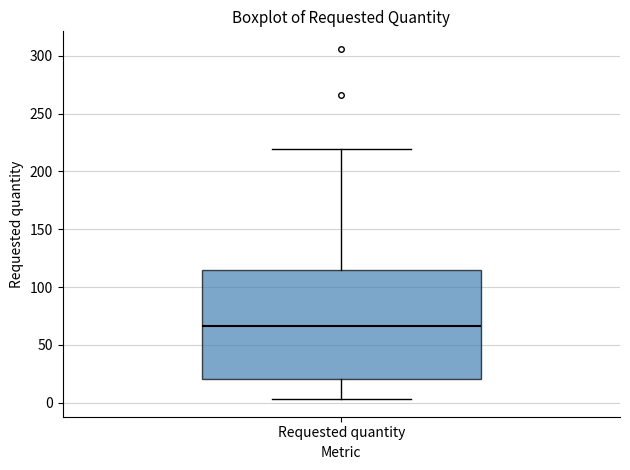

Transcribe this box plot: give where the median line is, the range the box spans, and where the two whiskers end, as read against the y-axis. The values are not printed on the chart, so give them approximately, as read against the axis.

median 65, box 20 to 115, whiskers 5 to 220